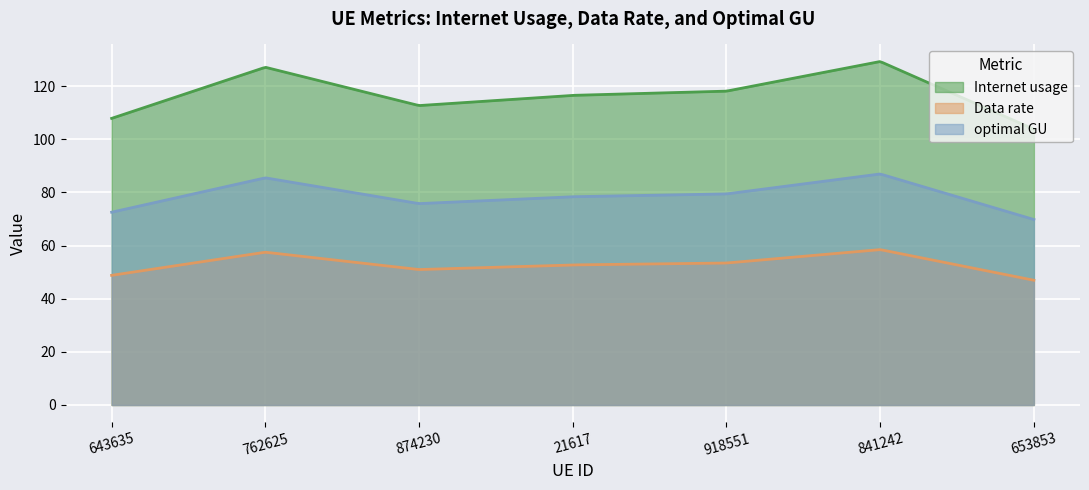

Which series has the largest range (max minus min)?

Internet usage